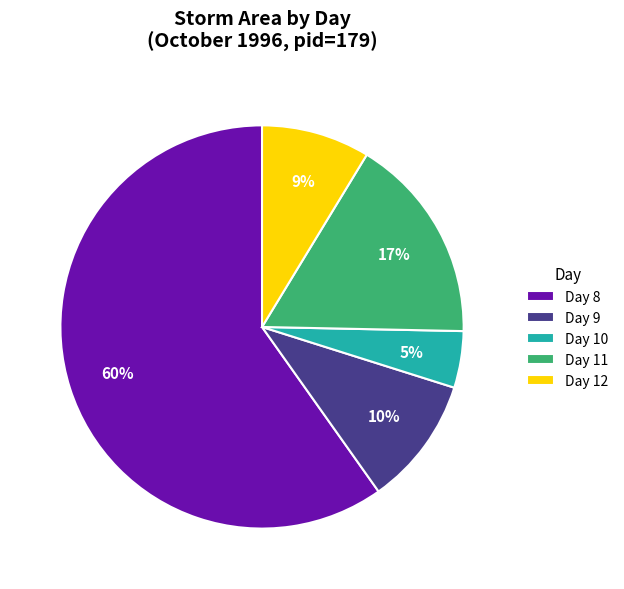

Which slice is the largest?

Day 8